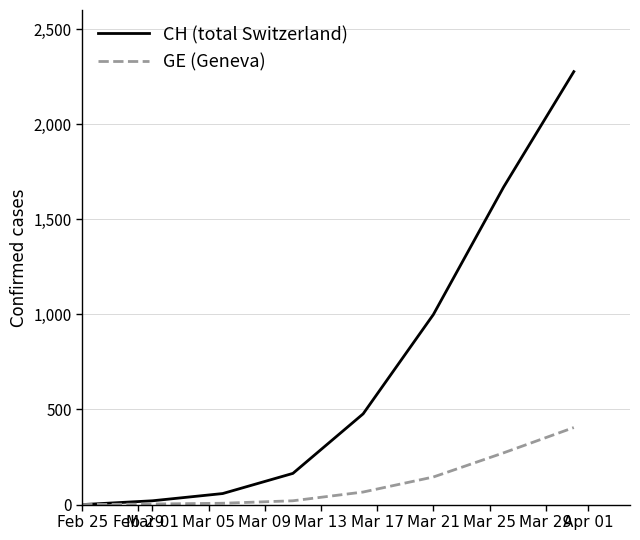

What is the highest value of the GE (Geneva) series?

405